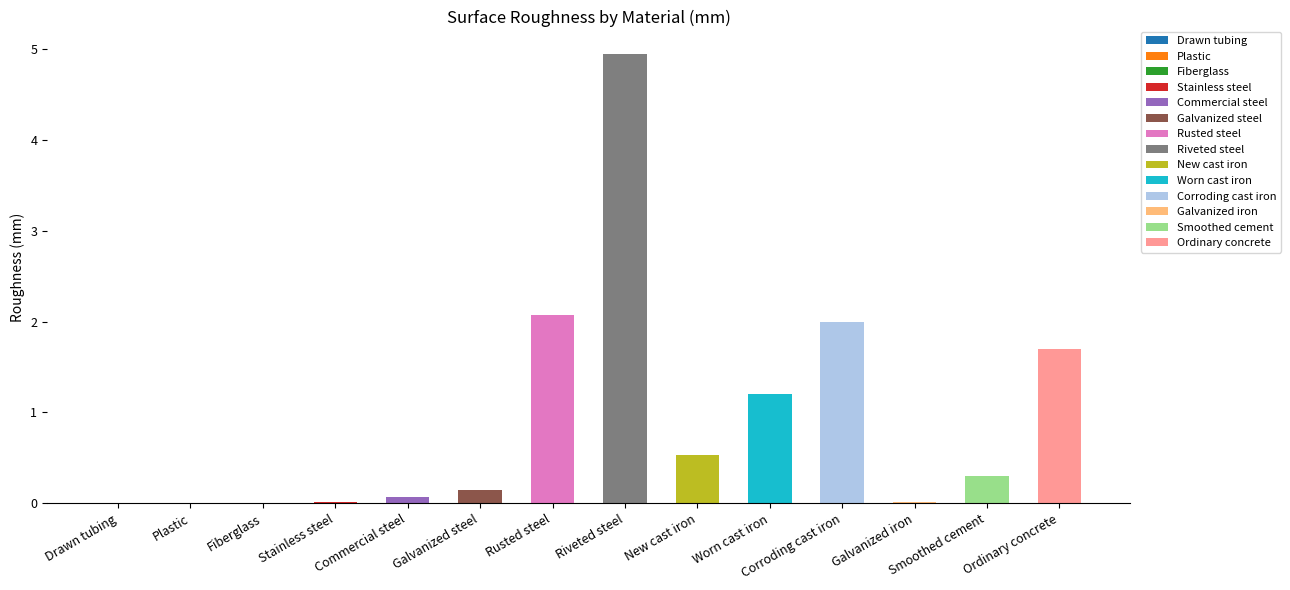

Are the bars horizontal?

No